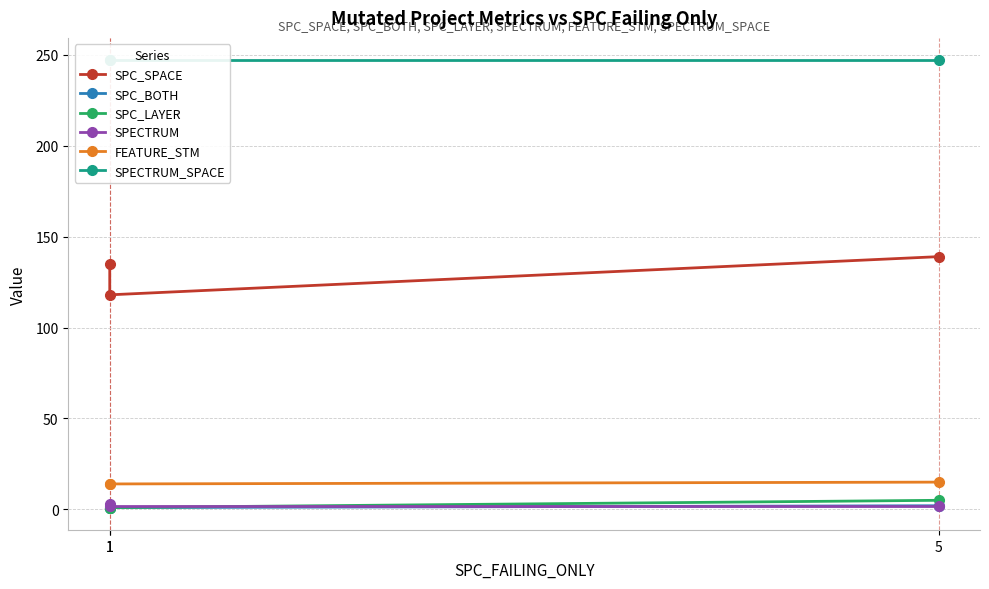

What is the spread (max minus min) of values at 1?

246